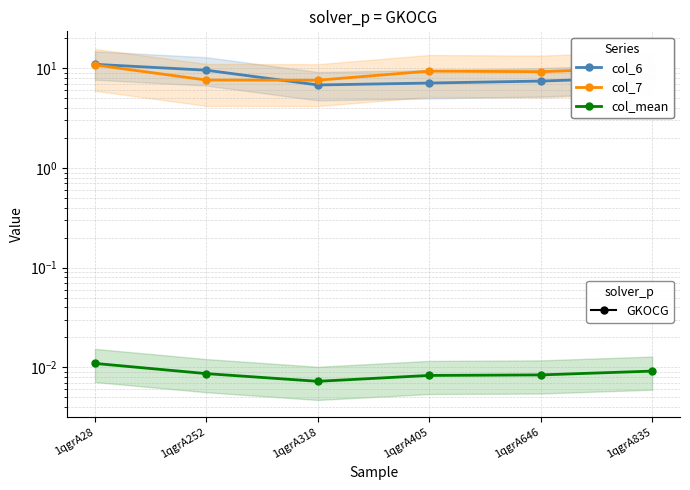

Count the number of categories in the chart.

6